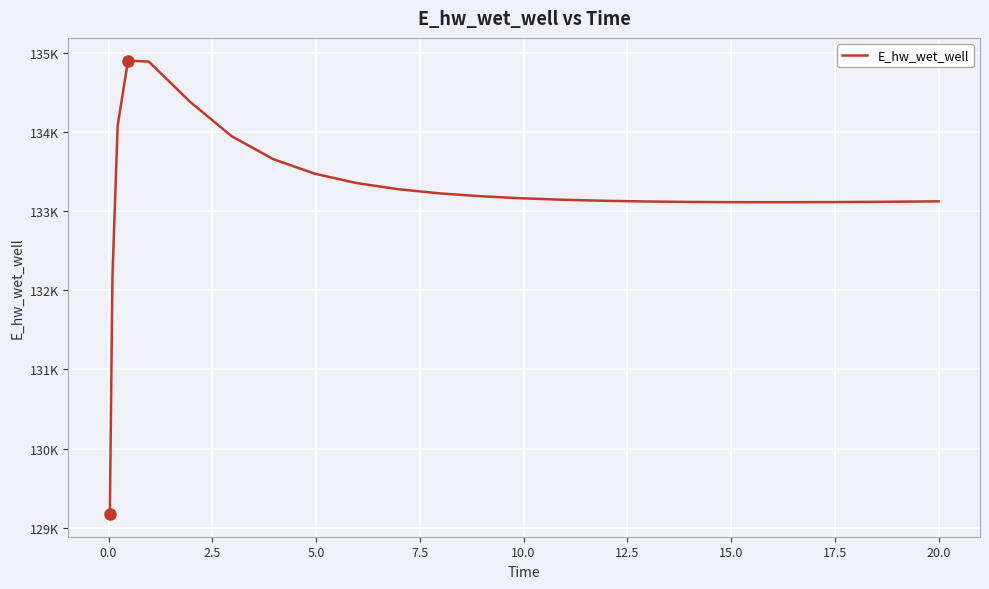

Reading left to right, list all the values displayed in this chart.

129172.1	132162.0	134074.9	134901.4	134888.2	134378.6	133944.7	133655.6	133472.1	133354.4	133276.8	133224.0	133187.2	133161.1	133142.6	133129.7	133121.0	133115.5	133112.6	133111.8	133112.0	133113.6	133116.5	133120.5	133123.0